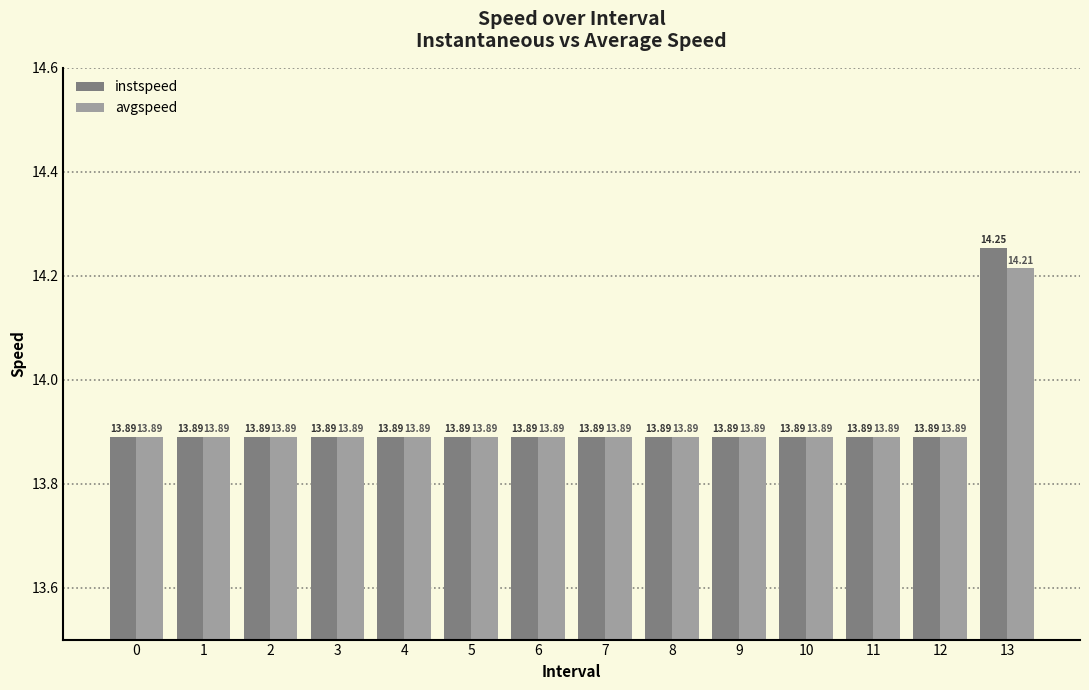

True or false: avgspeed has a value of 22.2 at 2.

False